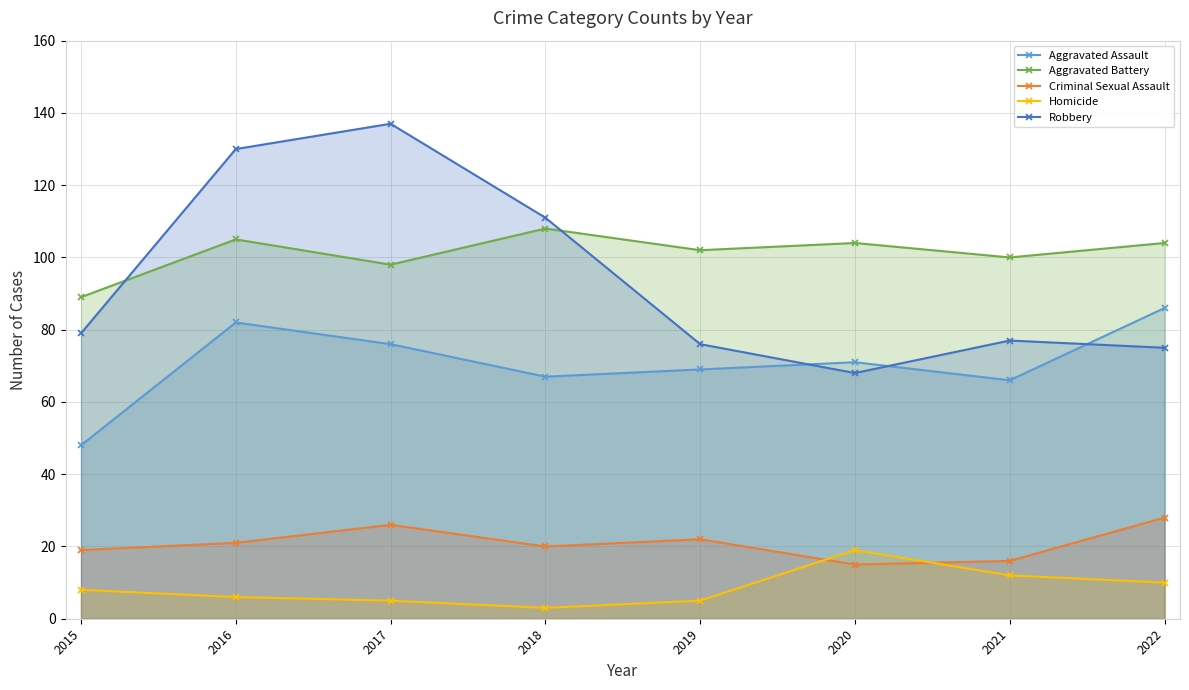

True or false: Robbery has a value of 111 at 2018.

True